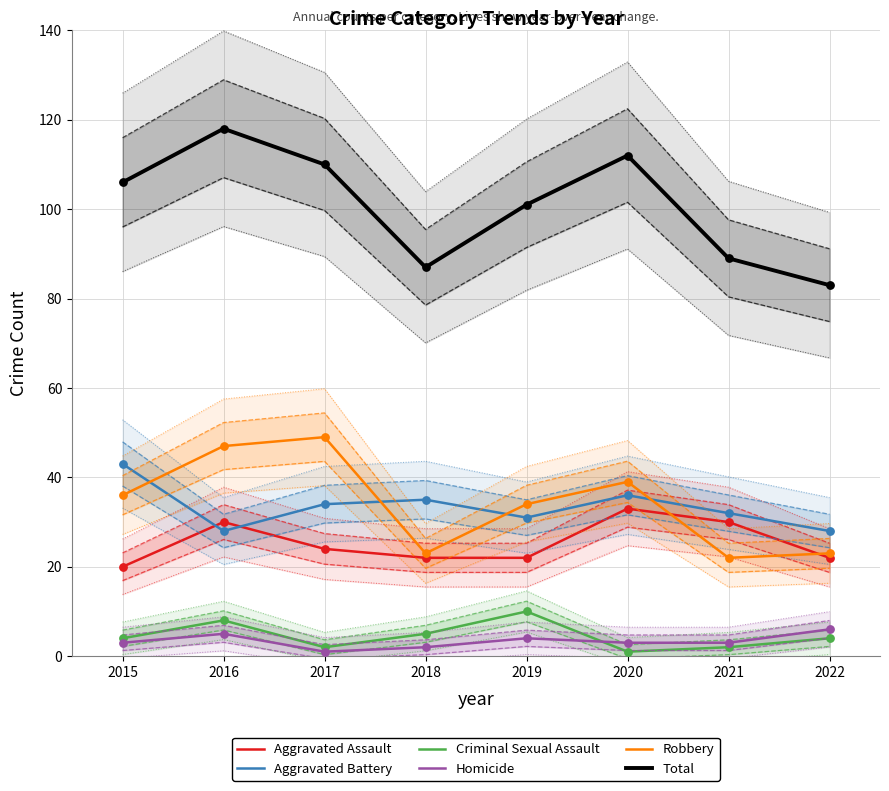

What are all the series names shown in the legend?

Aggravated Assault, Aggravated Battery, Criminal Sexual Assault, Homicide, Robbery, Total